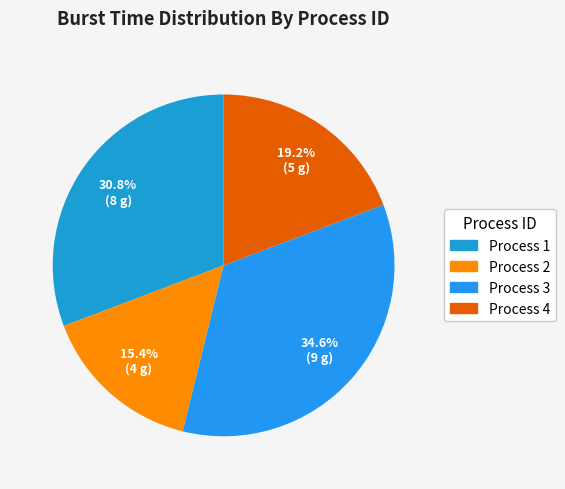

Is there a majority slice in this chart?

No